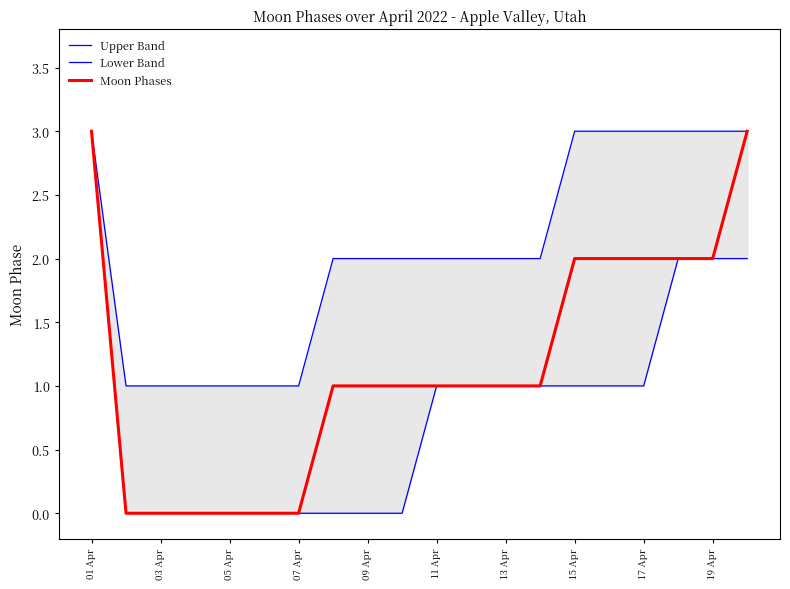

How many values in the Moon Phases series exceed 1?

7